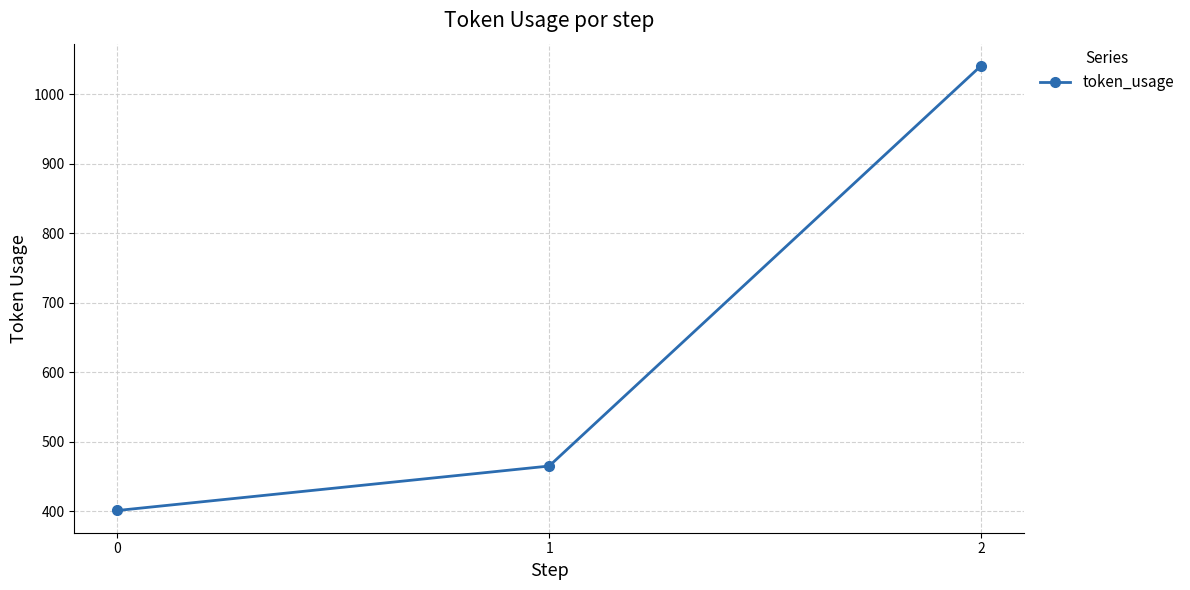

How many values are between 401 and 1041?

3